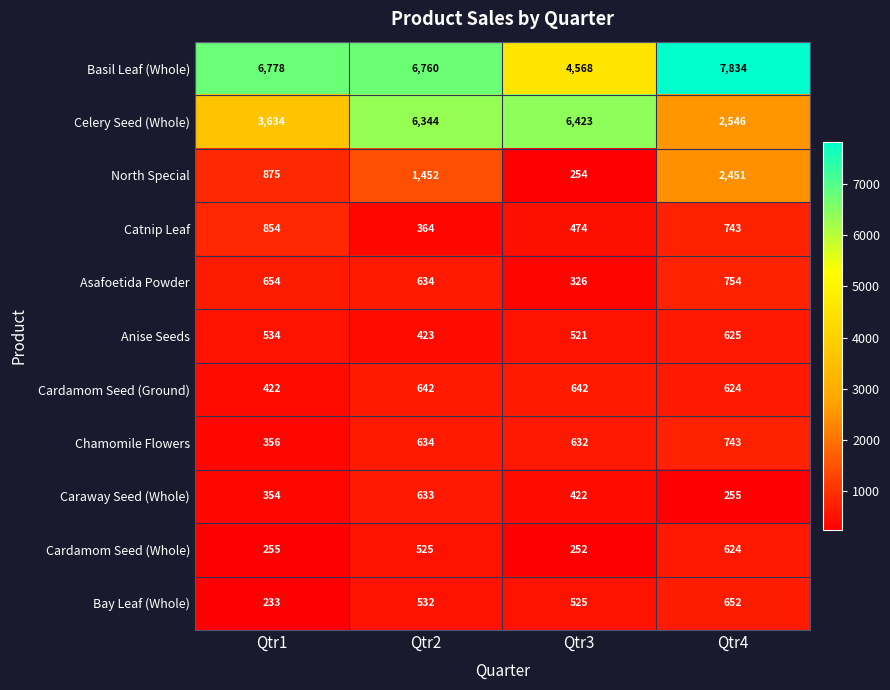

Between Qtr3 and Qtr4, which series saw the biggest shift?

Celery Seed (Whole)